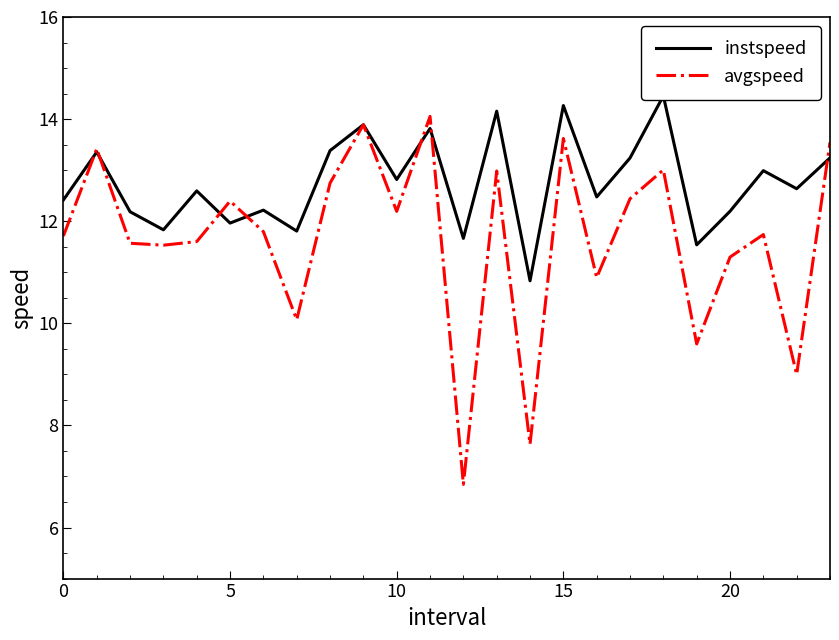

How many lines are shown in the chart?

2